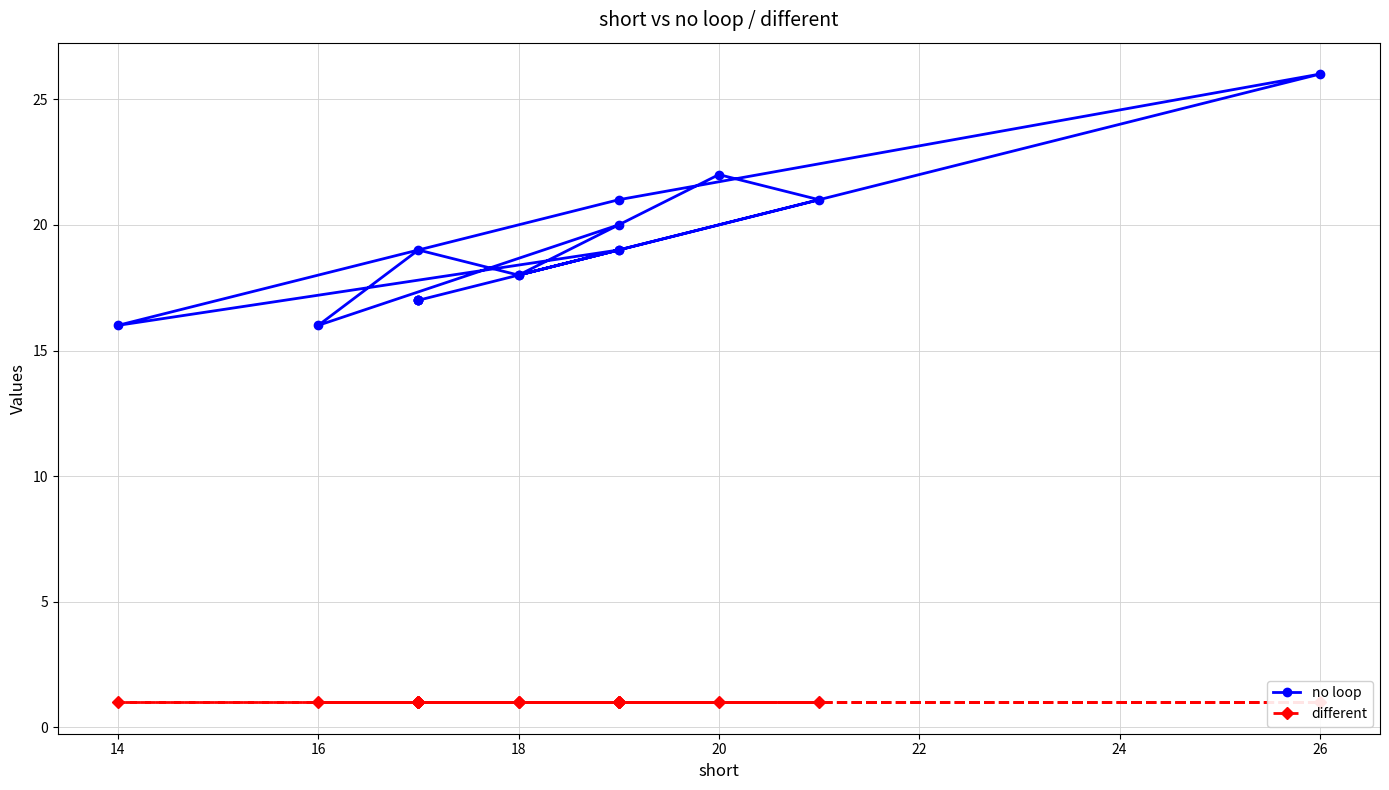

Where is the first local maximum for no loop?

20